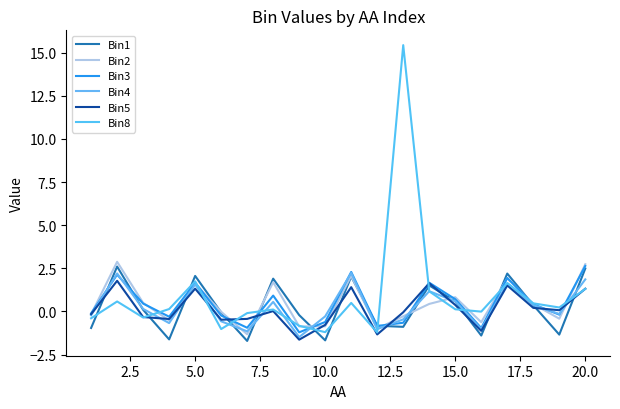

What is the value of the Bin5 point at the 7th from the left?

-0.4